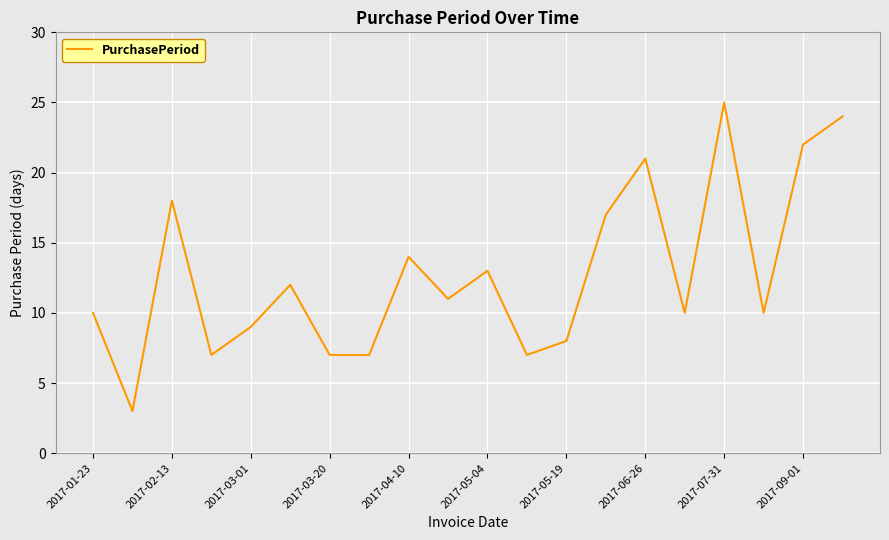

What is the maximum value shown in the chart?

25